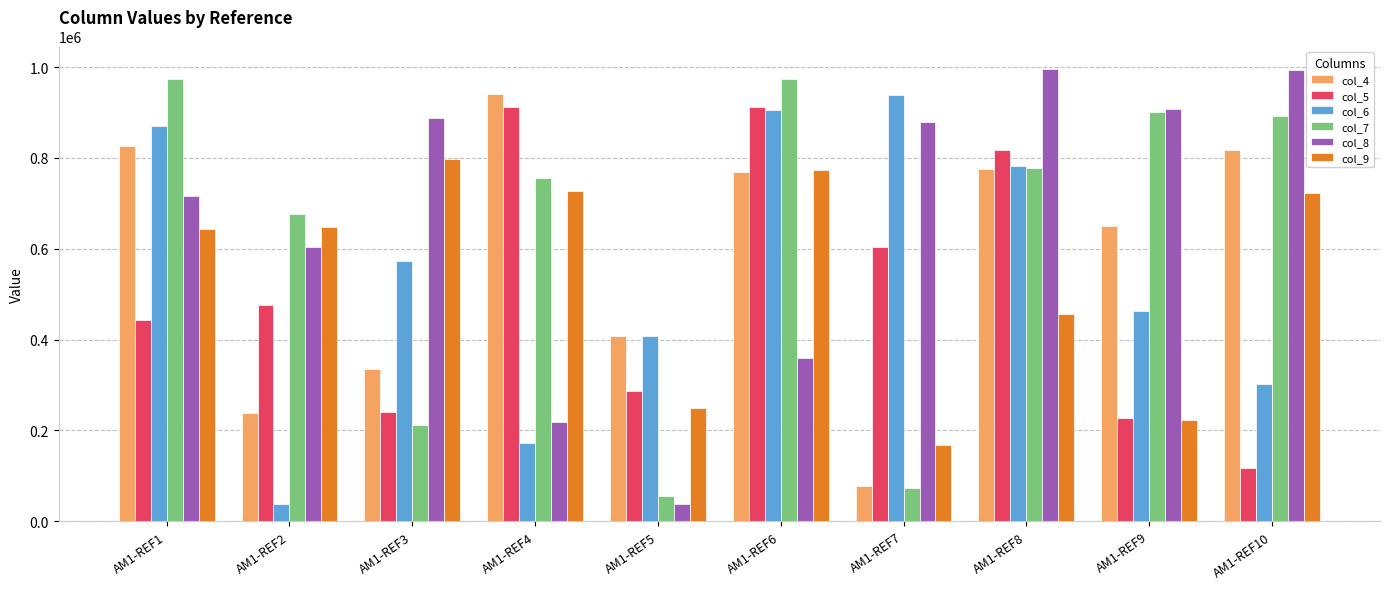

True or false: col_9 has a value of 773551 at AM1-REF6.

True